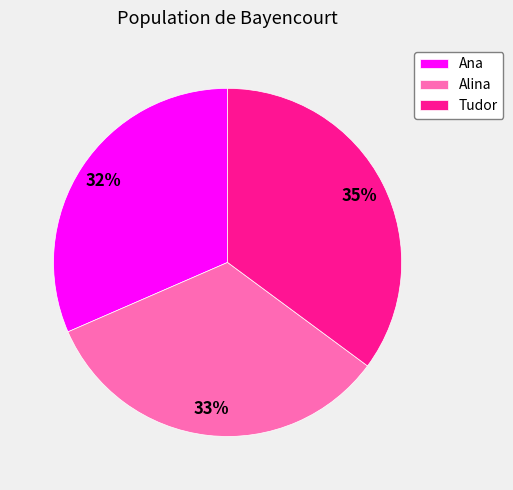

Count the number of slices in the pie.

3